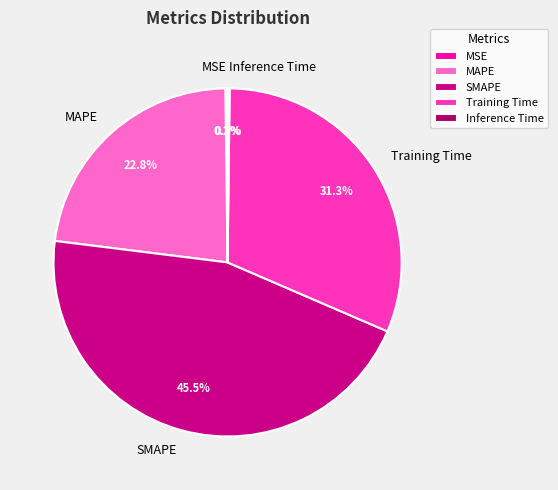

What is the largest slice in the pie chart?

SMAPE